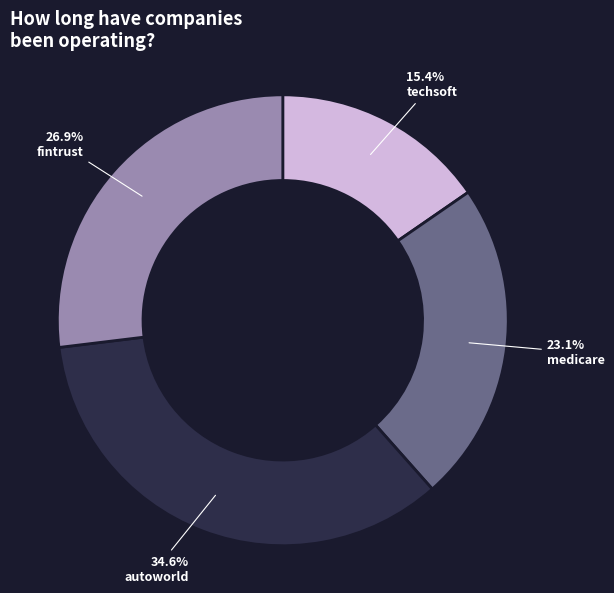

How many segments does this pie chart have?

4